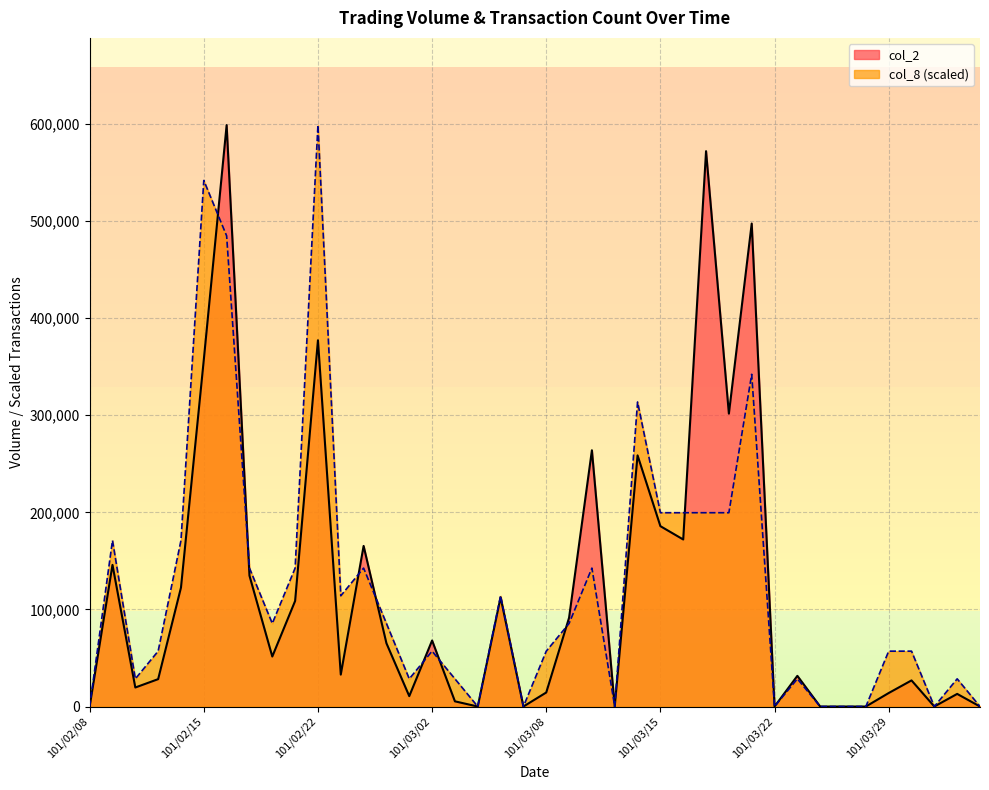

After their last crossing, which series has the higher values: col_2 or col_8?

col_2